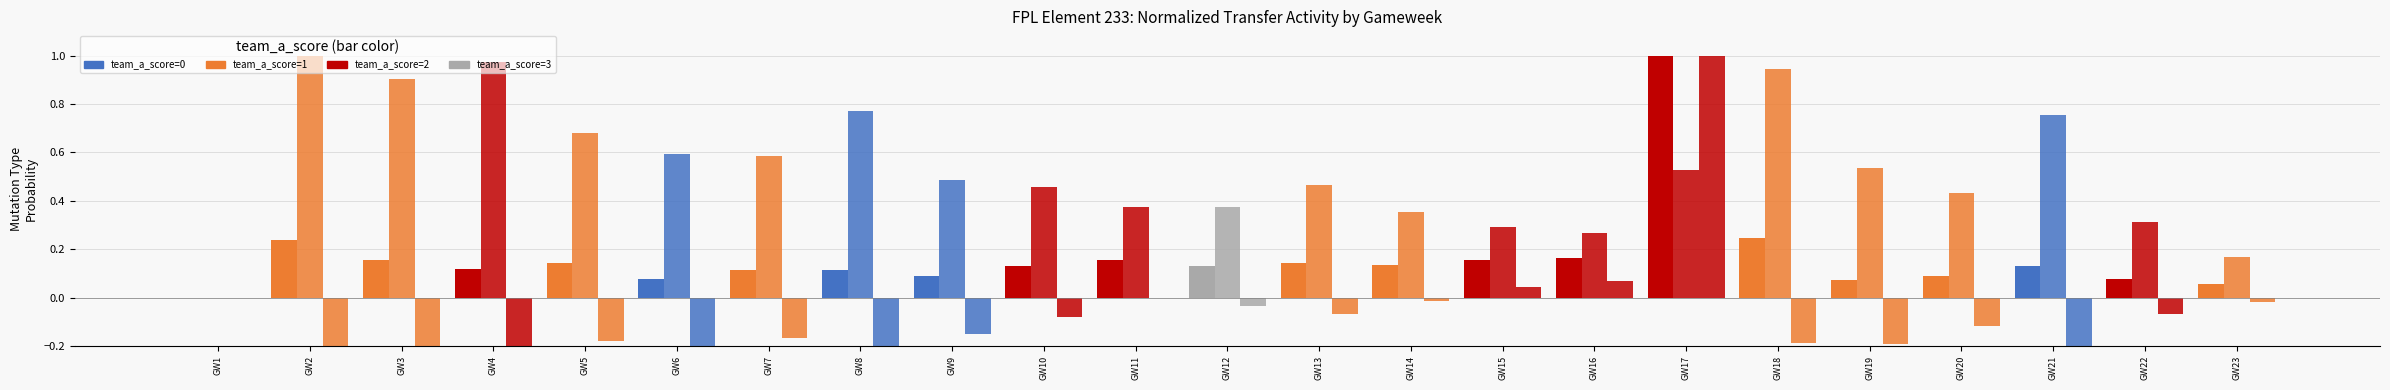

What is the sum of the Transfers Out values at GW19 and GW1?

0.5